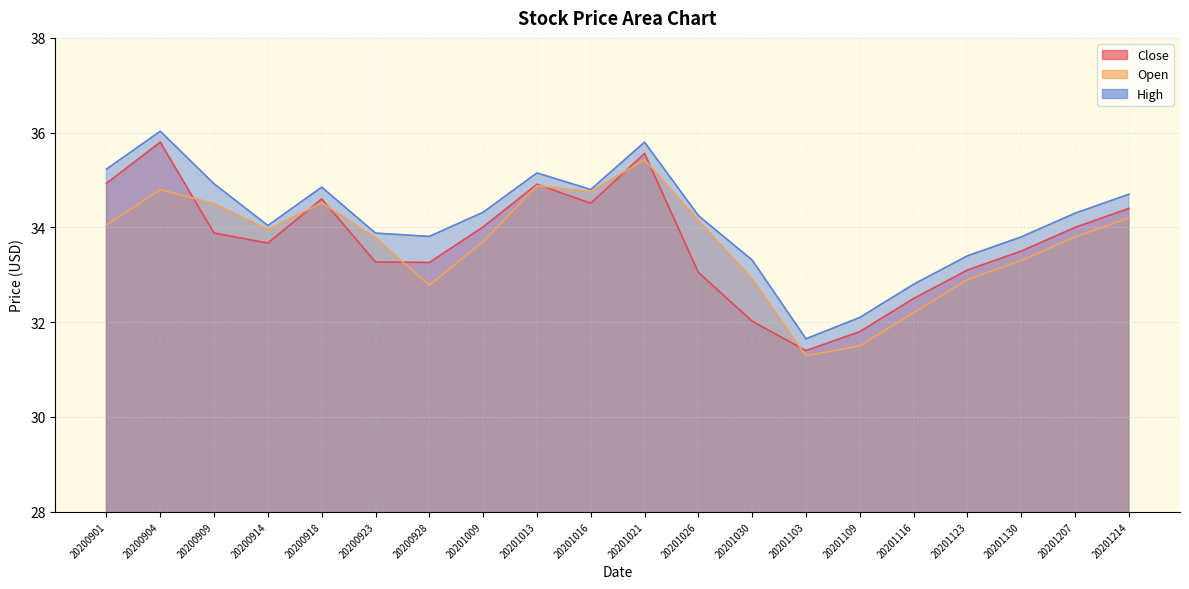

What is the maximum value shown in the chart?

36.0